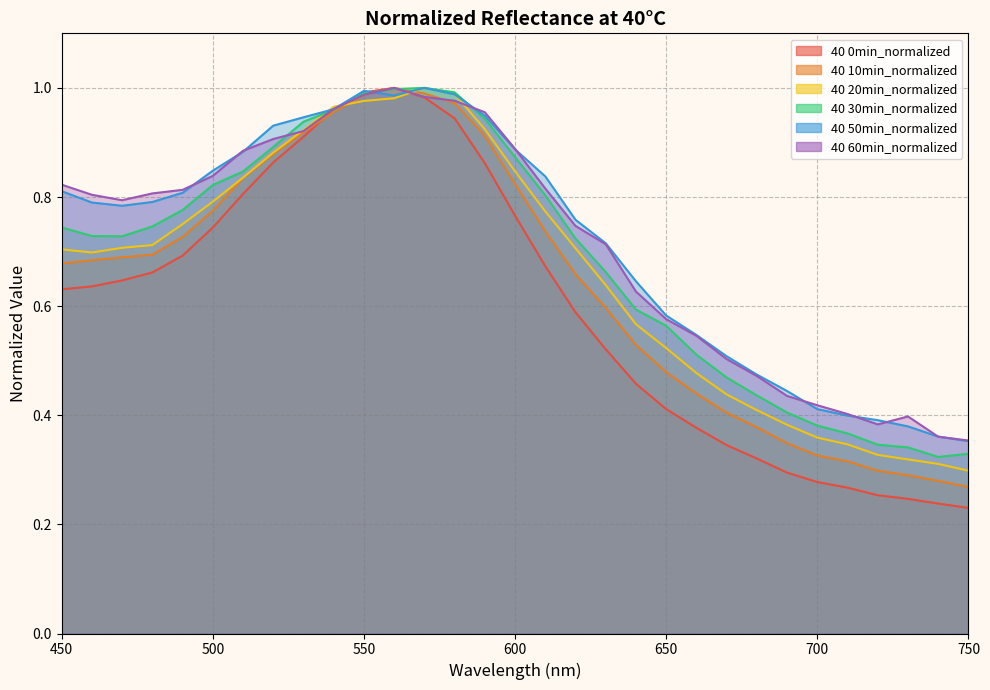

How many lines are shown in the chart?

6